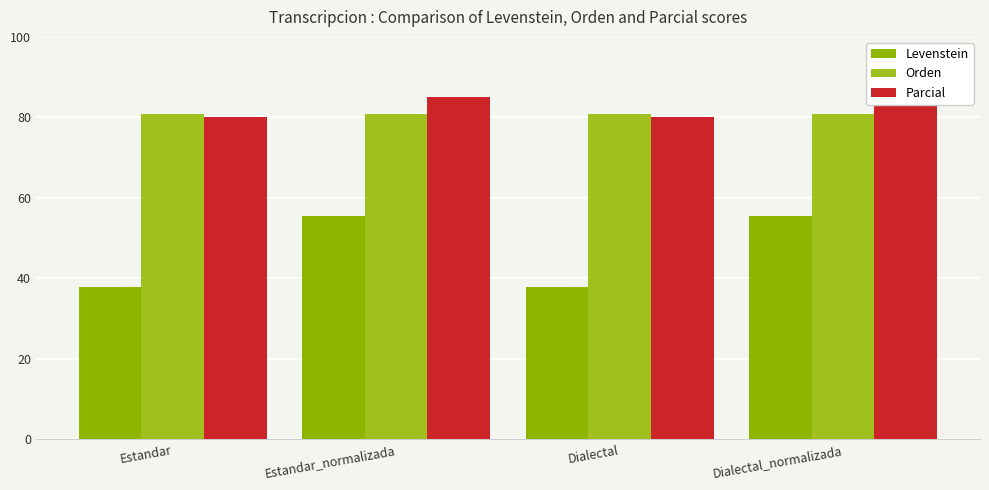

What is the value of the Parcial bar at the 2nd from the left?

85.0